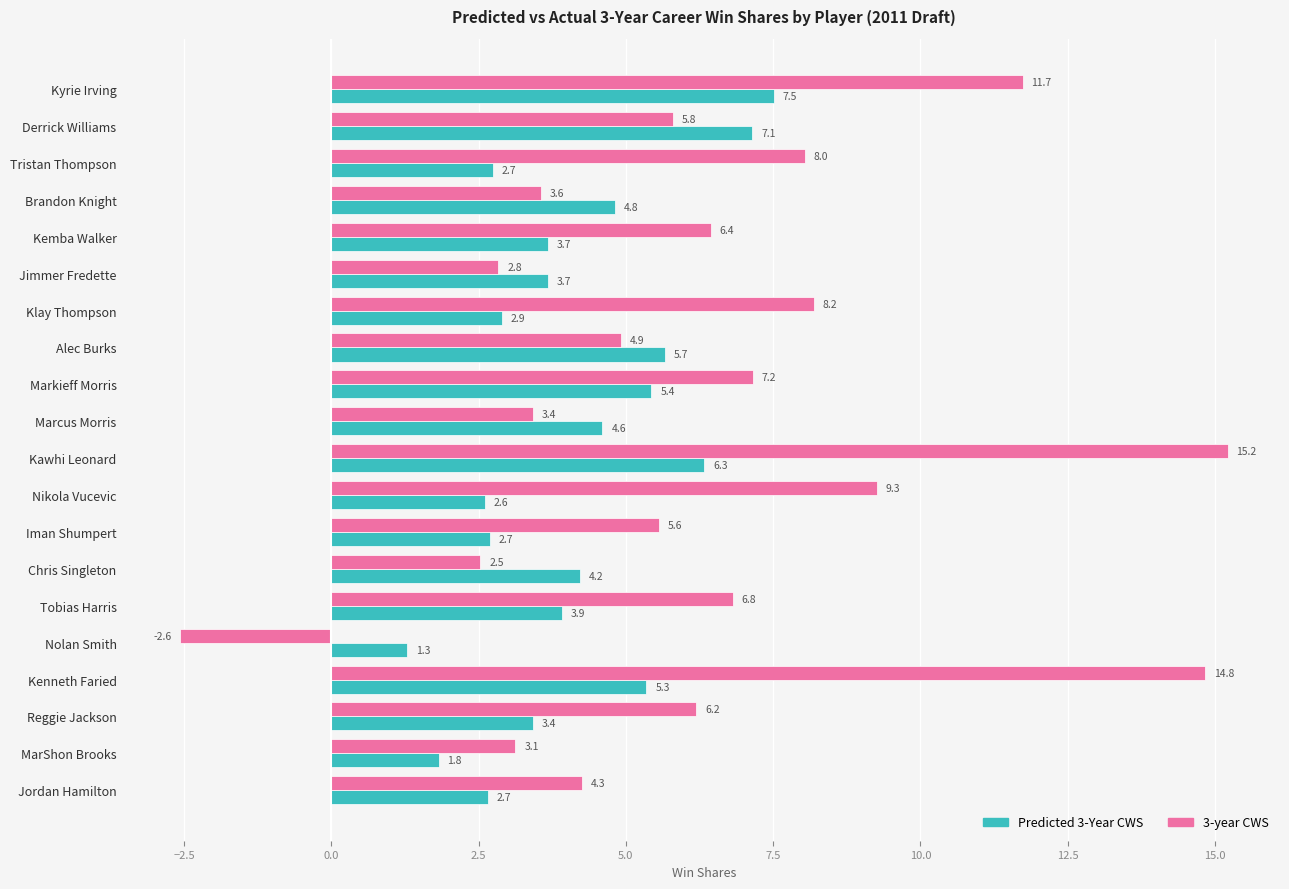

Which category has the lowest value in the 3-year CWS series?

Nolan Smith